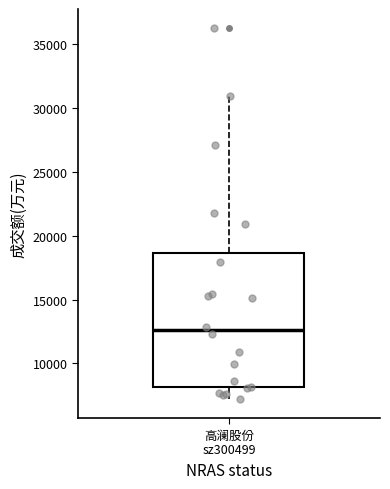

Transcribe this box plot: give where the median line is, the range the box spans, and where the two whiskers end, as read against the y-axis. The values are not printed on the chart, so give them approximately, as read against the axis.

median 12500, box 8000 to 18500, whiskers 7000 to 31000